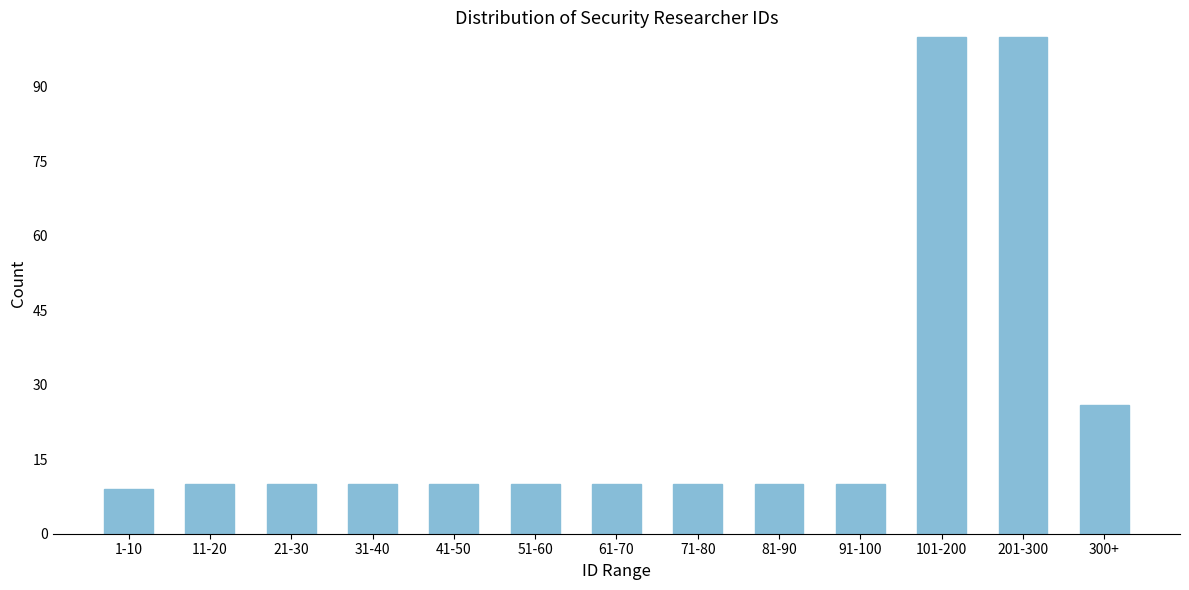

Reading left to right, transcribe all the data shown in this chart.

9	10	10	10	10	10	10	10	10	10	100	100	26